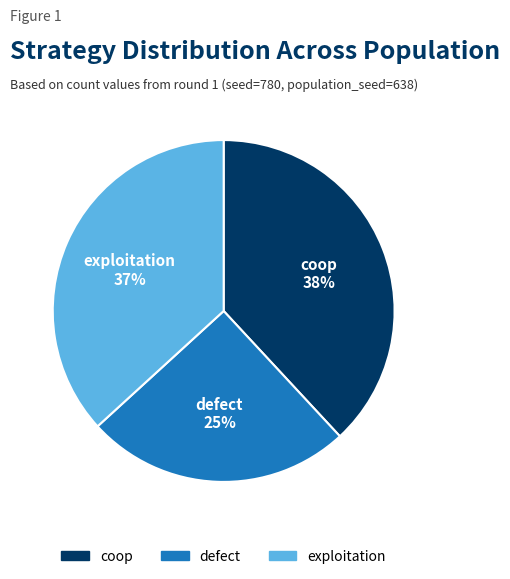

Which category has the smallest portion of the pie?

defect